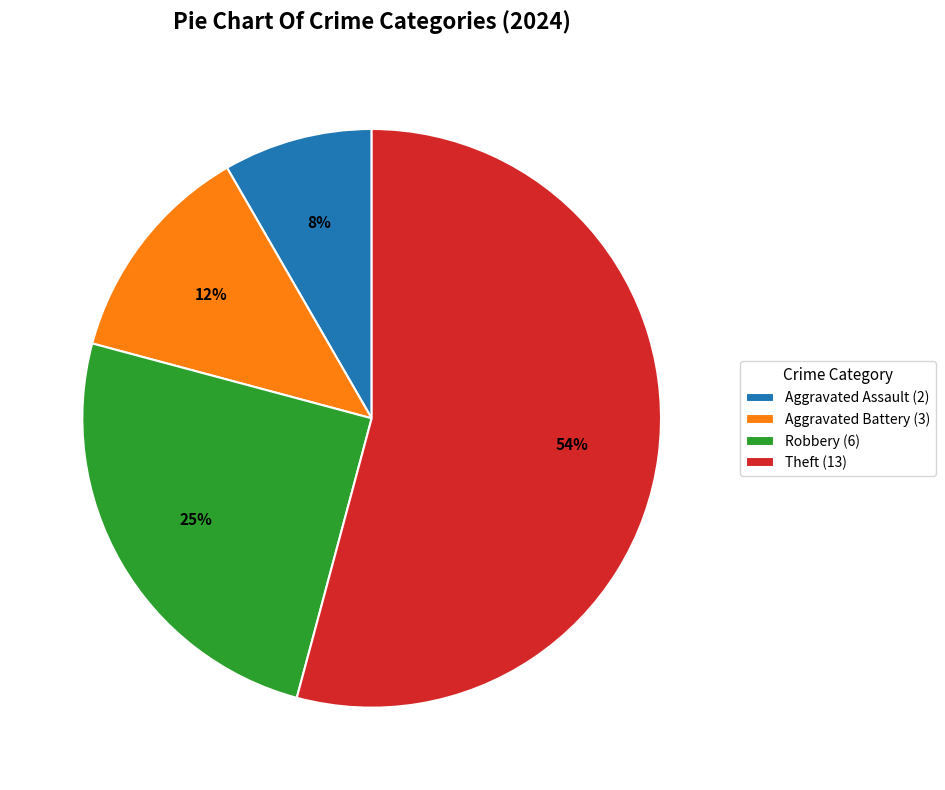

To the nearest percent, what is the difference between the Aggravated Assault (2) and Aggravated Battery (3) slice percentages?

4%